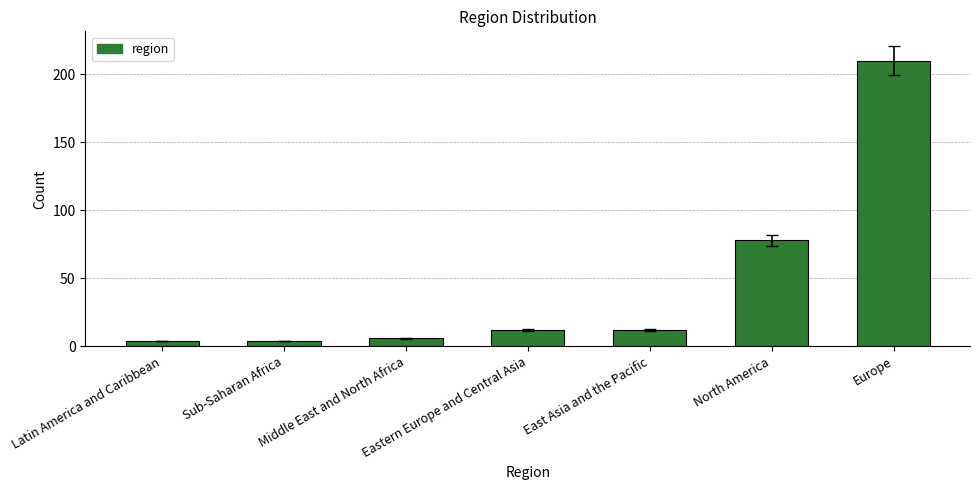

What is the difference between the values at Middle East and North Africa and Europe?

204